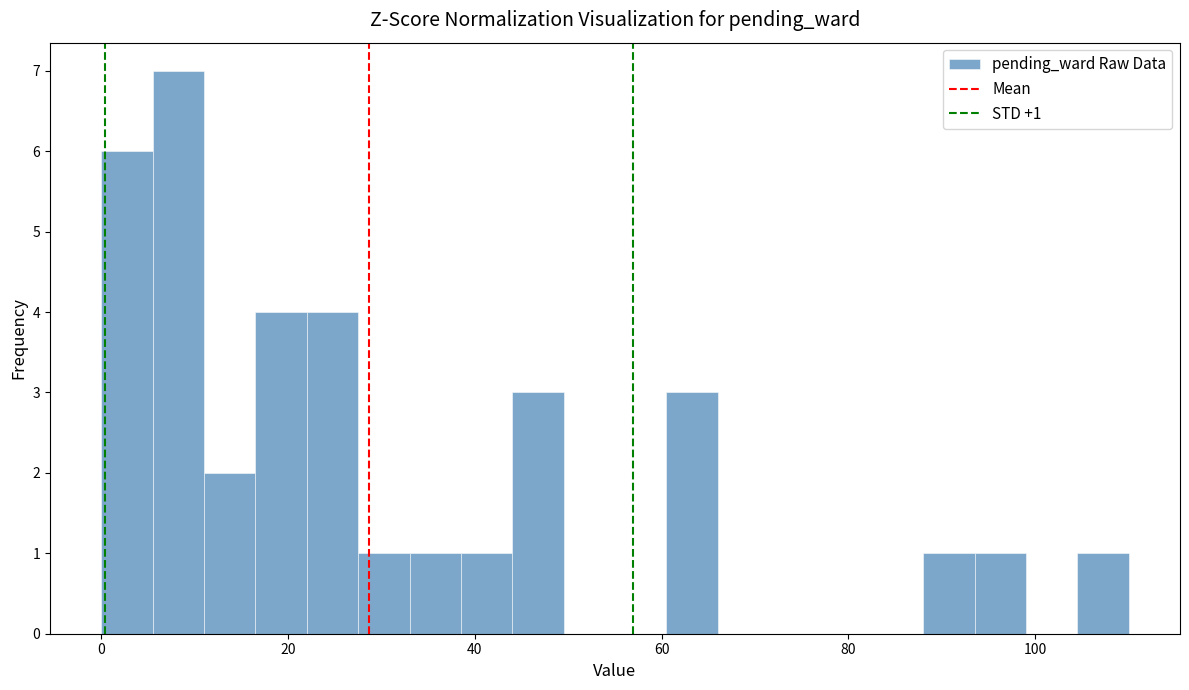

Read against the x-axis, roughly where is the centre of the tallest bar?

8